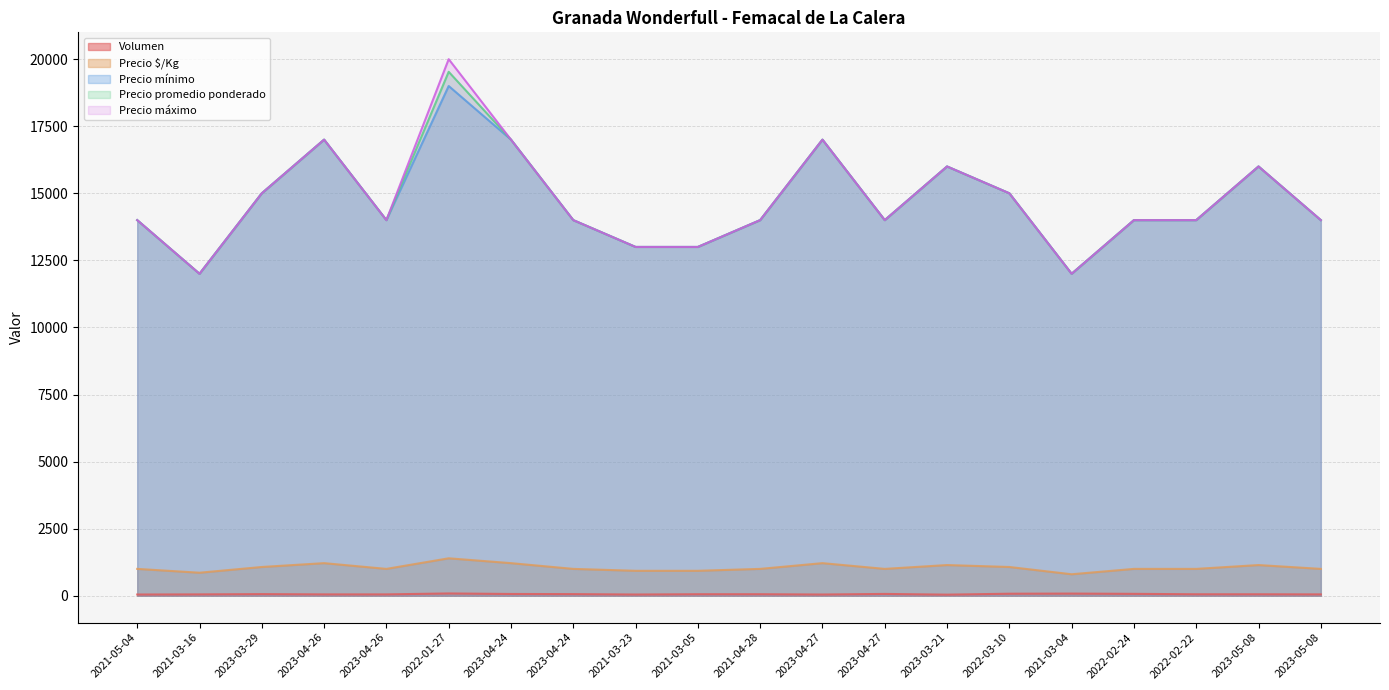

What is the sum of all Precio promedio ponderado values?

294529